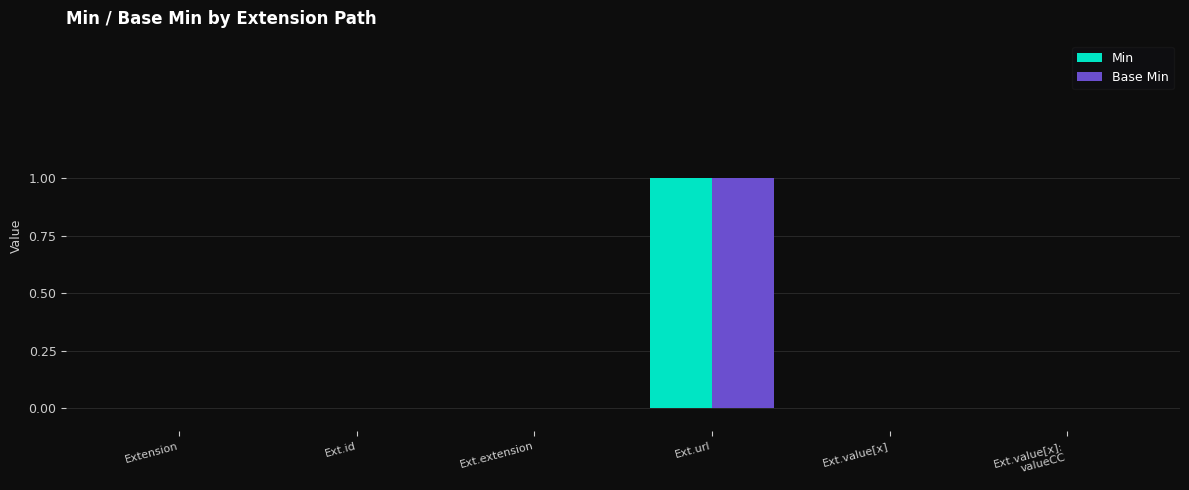

How many series are shown in this chart?

2